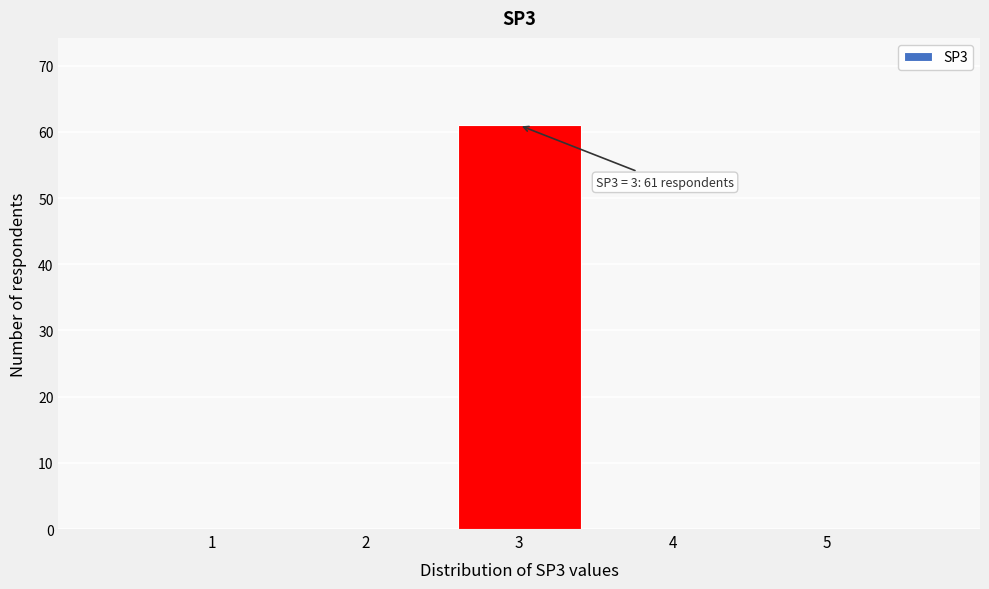

Reading right to left, list all the values displayed in this chart.

5=0	4=0	3=61	2=0	1=0